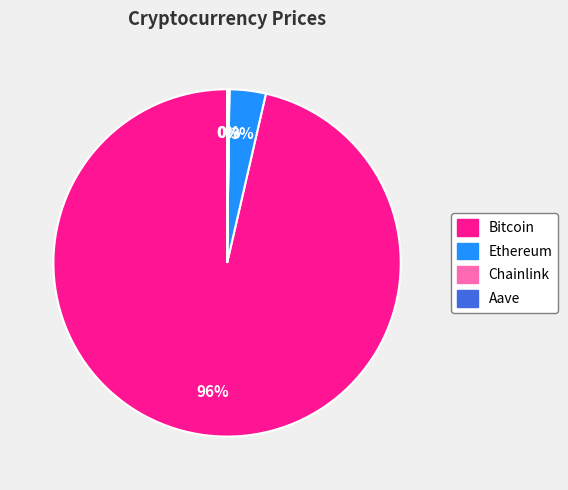

Between Ethereum and Bitcoin, which is larger?

Bitcoin